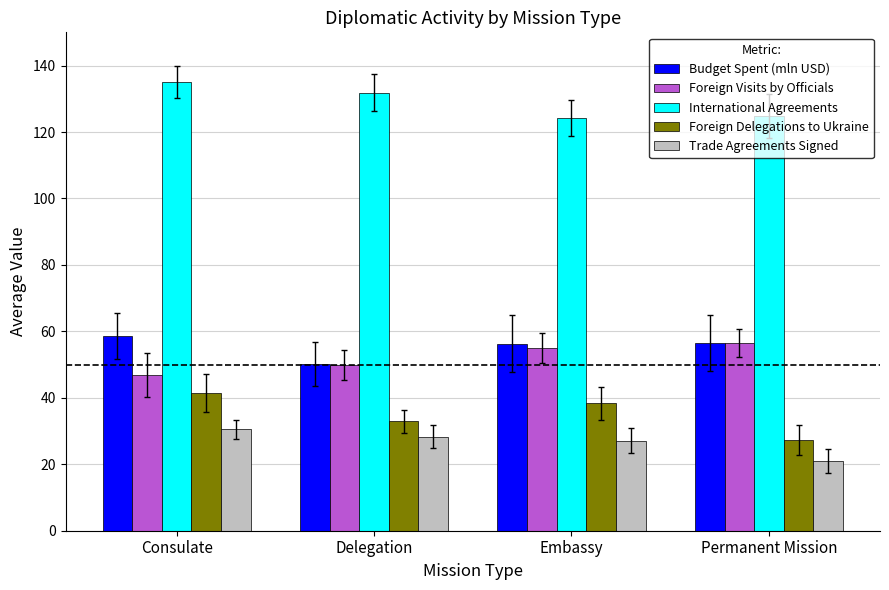

What is the value of the Foreign Visits by Officials bar at the 3rd from the left?

55.0